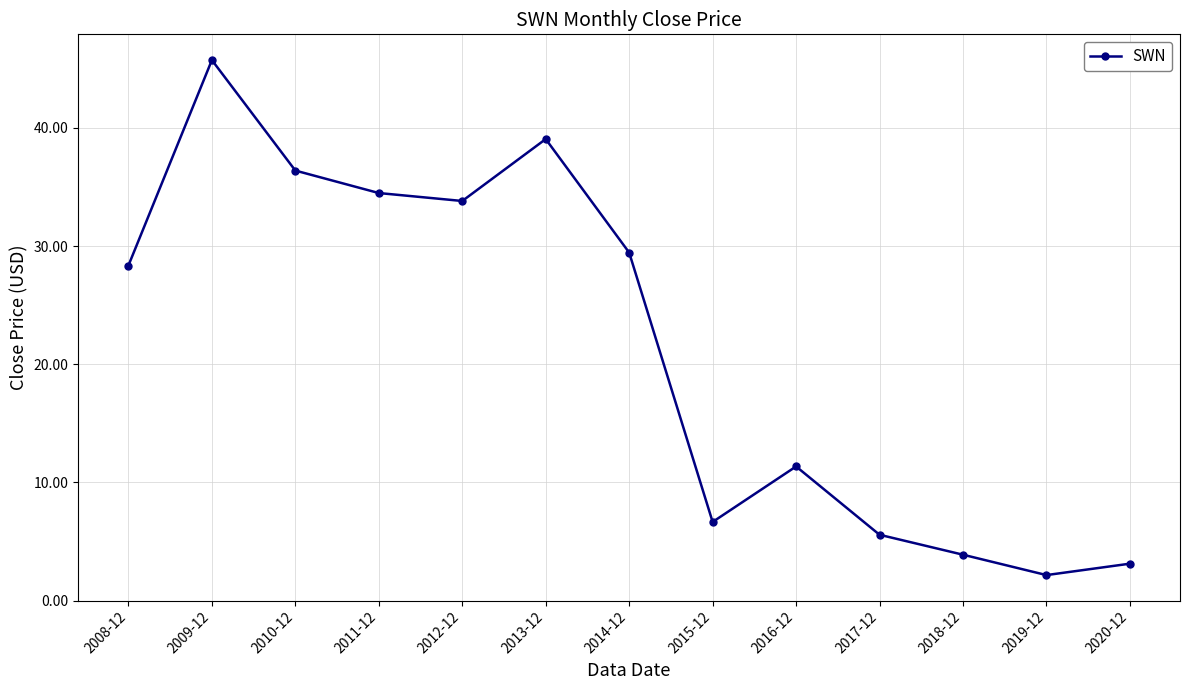

Where does the data first go above 28?

2008-12